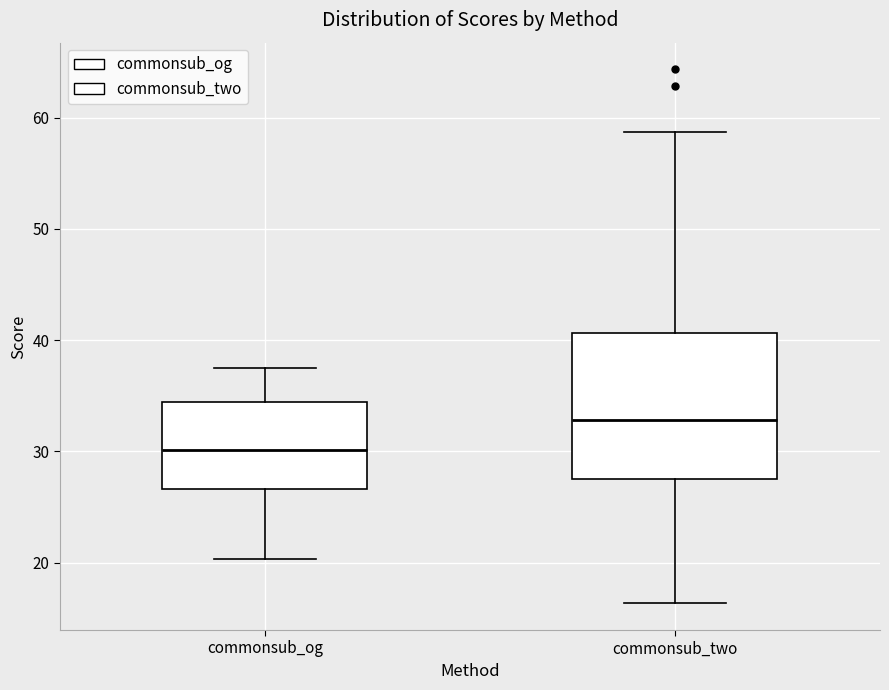

Reading left to right, read every box against the y-axis: the position of its median line, the range the box covers, and the ends of its whiskers. The values are not printed on the chart, so give them approximately, as read against the axis.

commonsub_og: median 30, box 27 to 34, whiskers 20 to 38
commonsub_two: median 33, box 28 to 41, whiskers 16 to 59